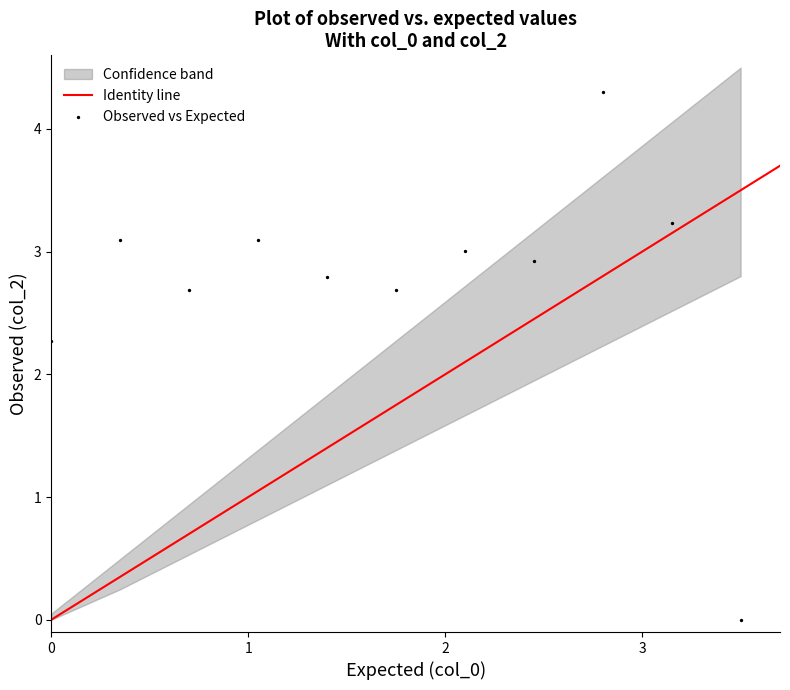

What Y value in the scatter plot is closest to 2?

2.3